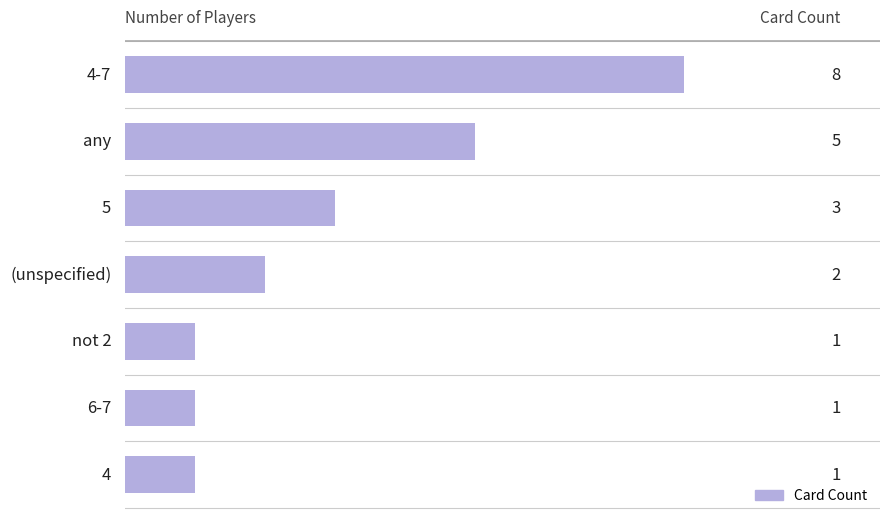

The value at 5 is 4. True or false?

False